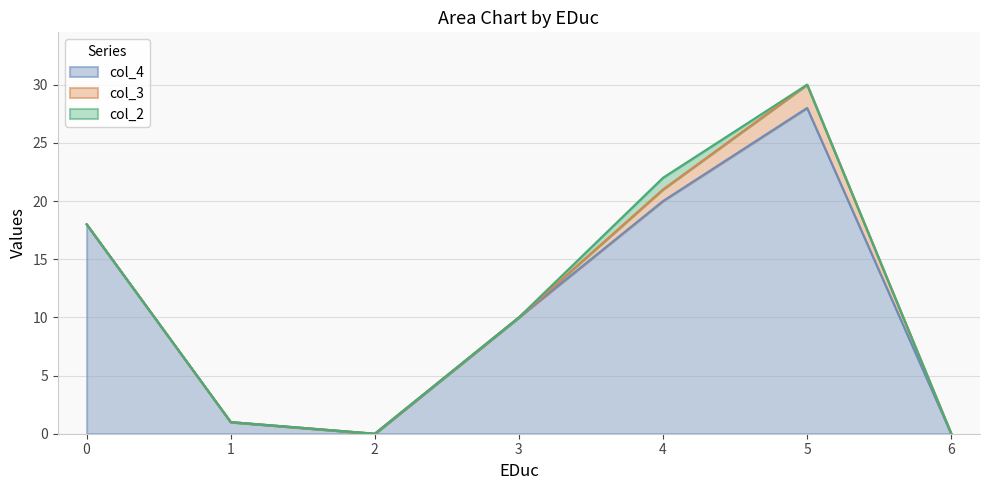

Which series has the largest total across all categories?

col_4